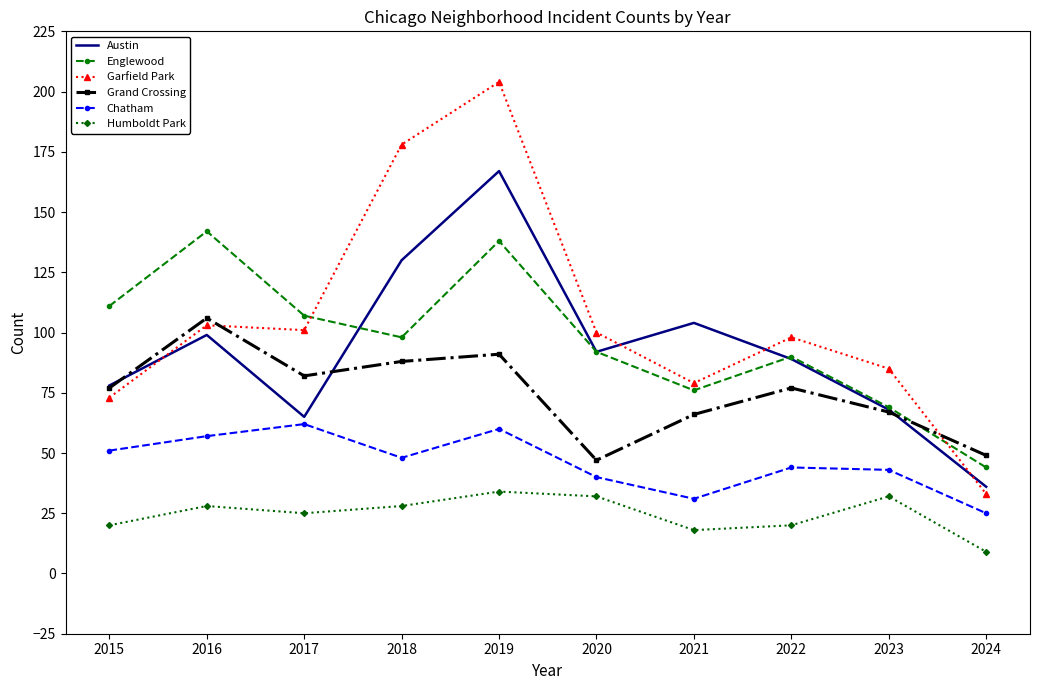

What is the difference between the maximum and minimum values in the Humboldt Park series?

25